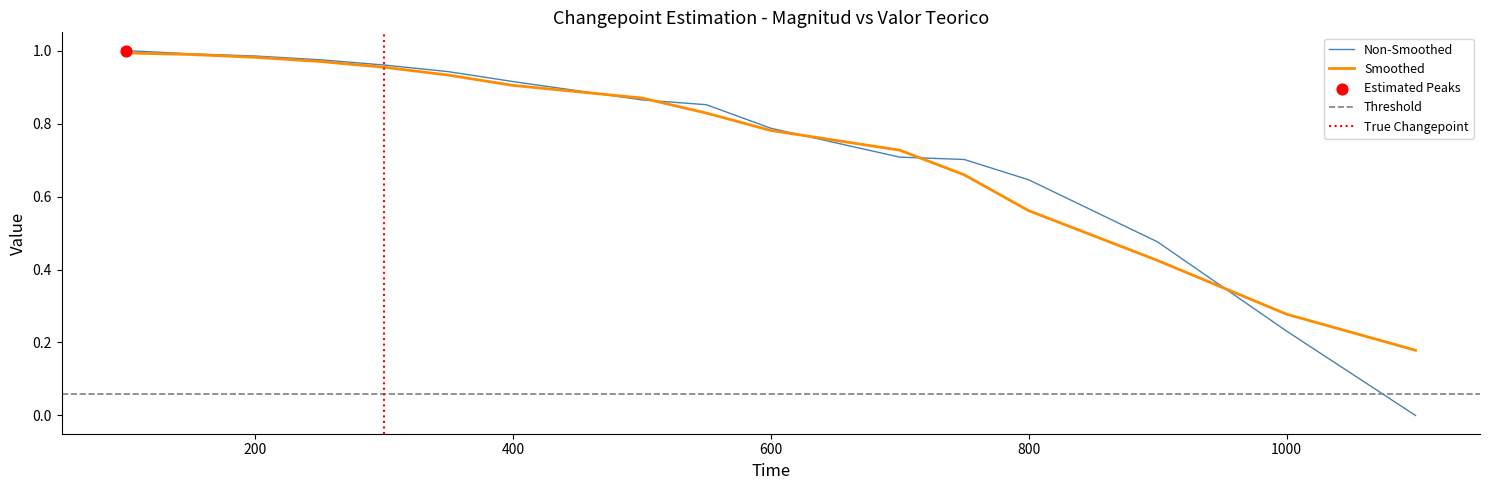

Which has a higher value, 700 or 800?

700